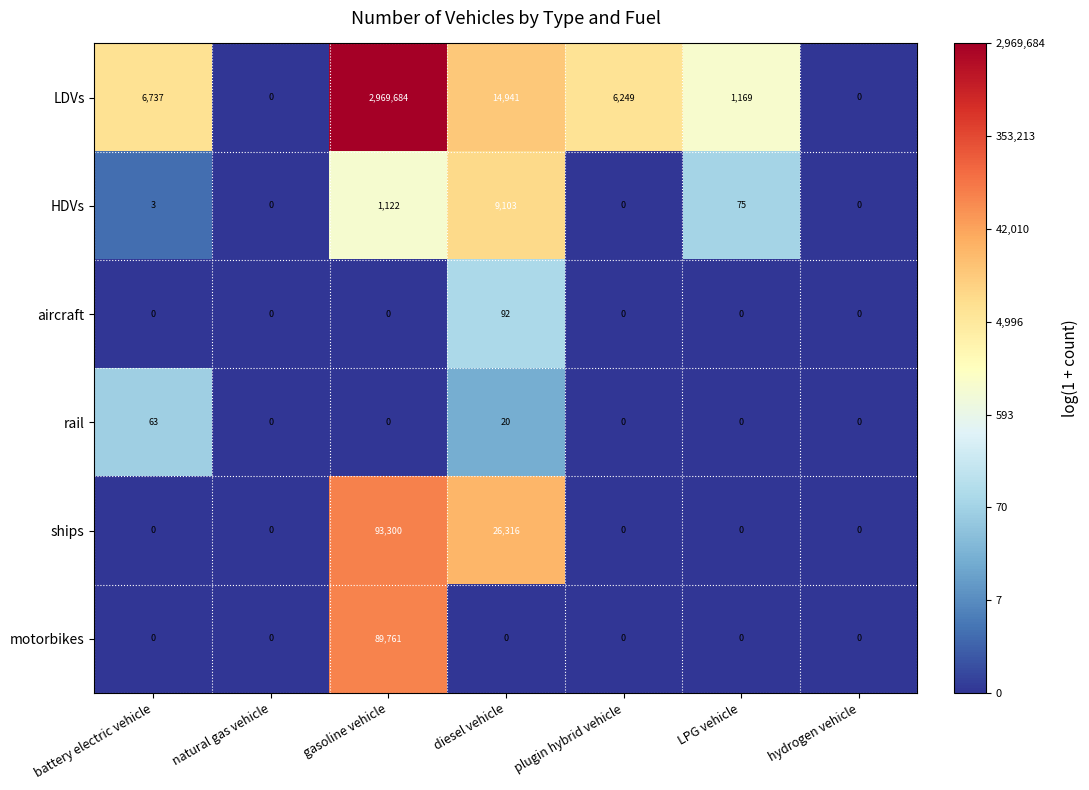

Where is rail nearest to the value 31?

diesel vehicle